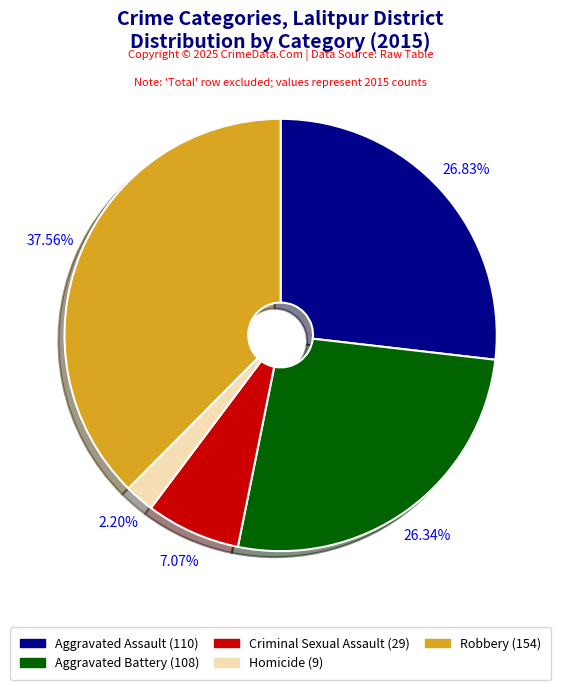

What portion of the pie excludes Aggravated Assault?

73.2%